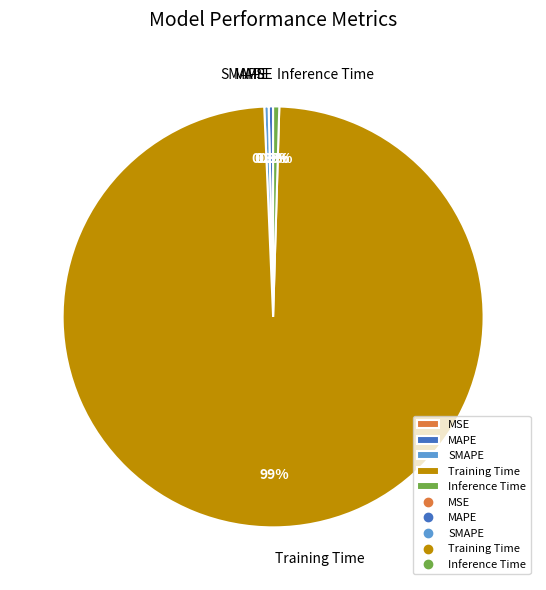

What percentage do MAPE and Training Time together represent?

99.2%